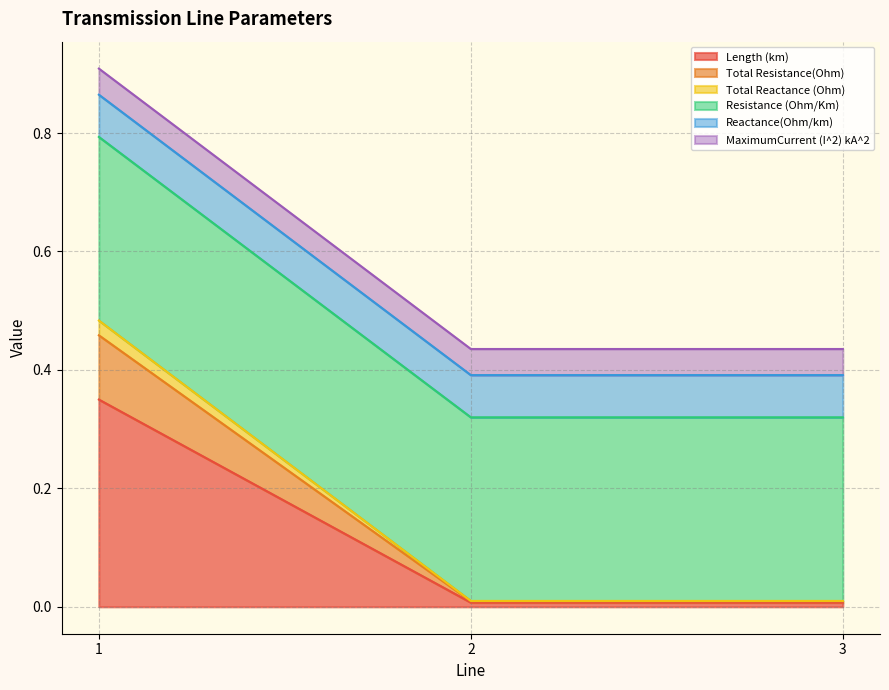

True or false: Length (km) has a value of 0.6 at 1.

False